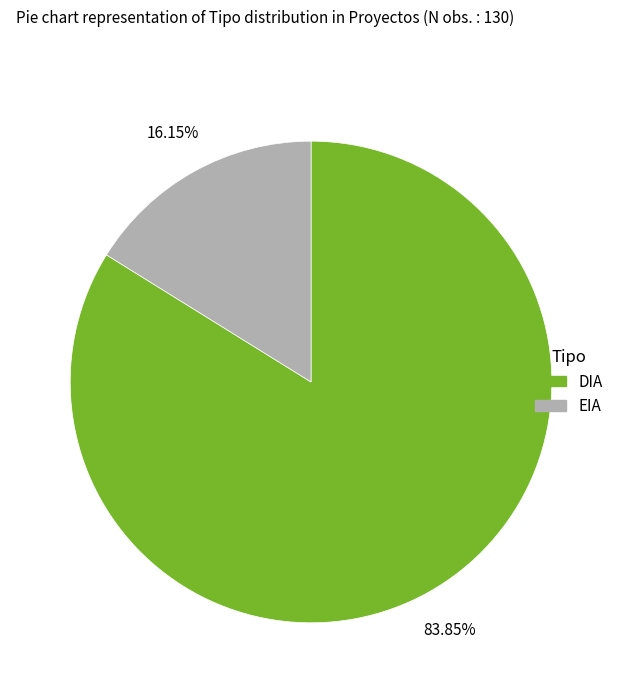

True or false: EIA accounts for 16% of the total.

True